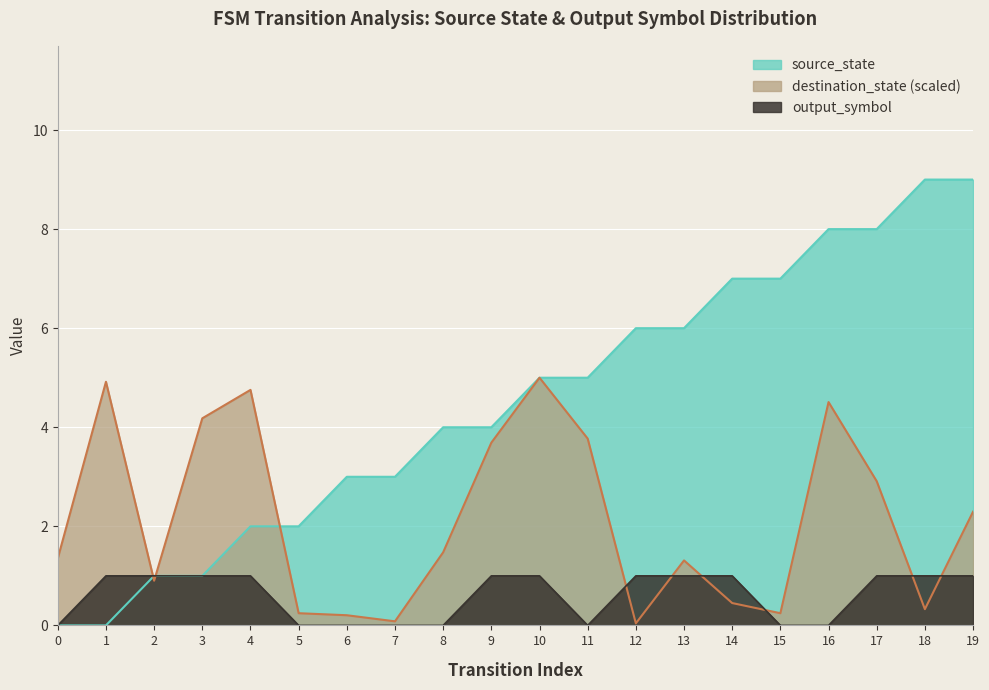

Rank the series by their maximum value, from lowest to highest.

output_symbol, source_state